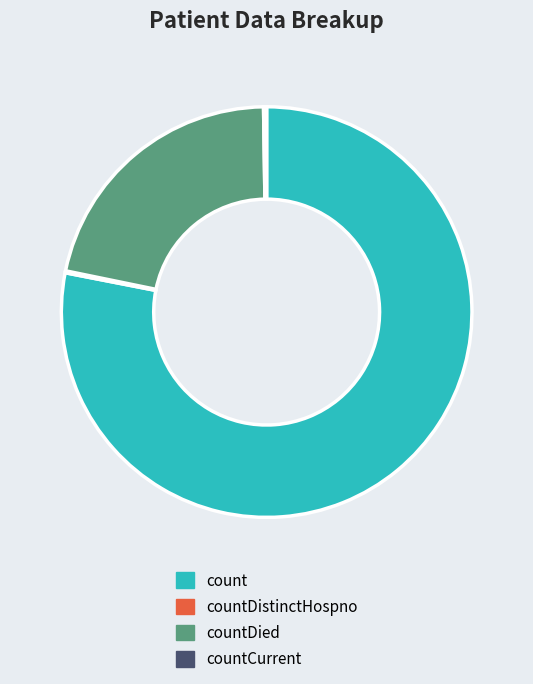

Is there a majority slice in this chart?

Yes